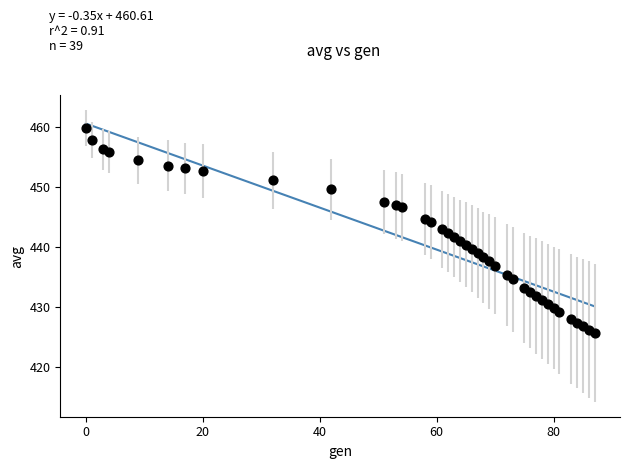

What is the range of Y values (max minus min)?

34.1